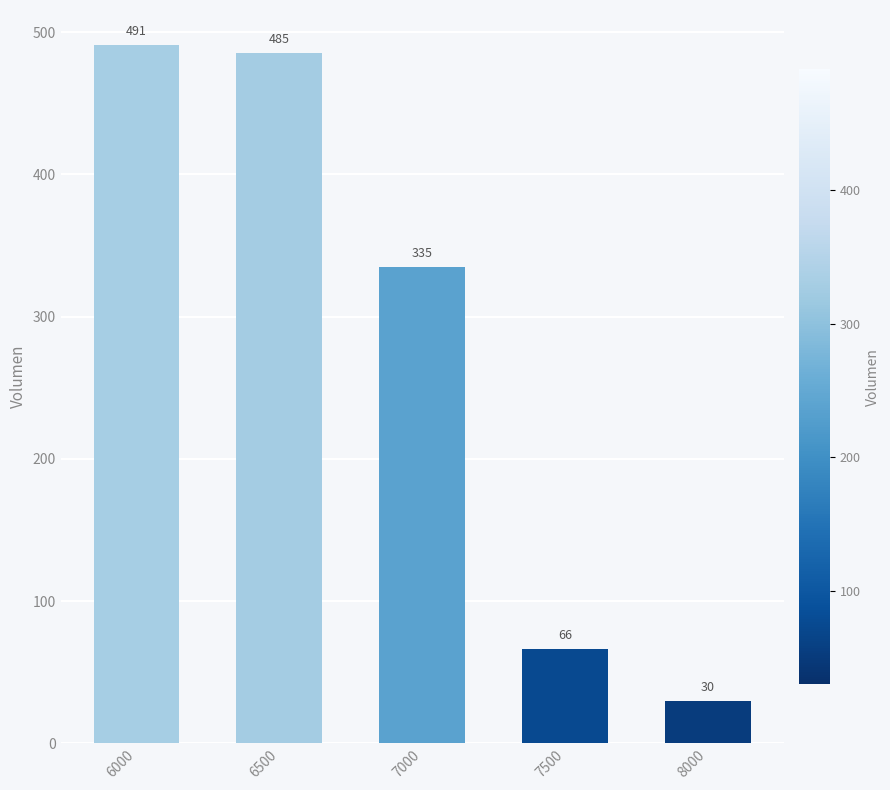

What is the change in value from 7000 to 7500?

-269